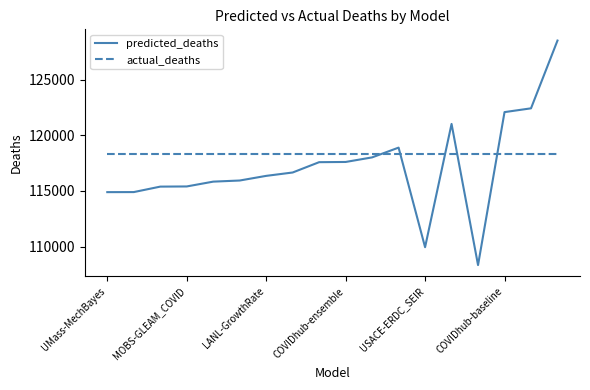

Which series has the largest range (max minus min)?

predicted_deaths